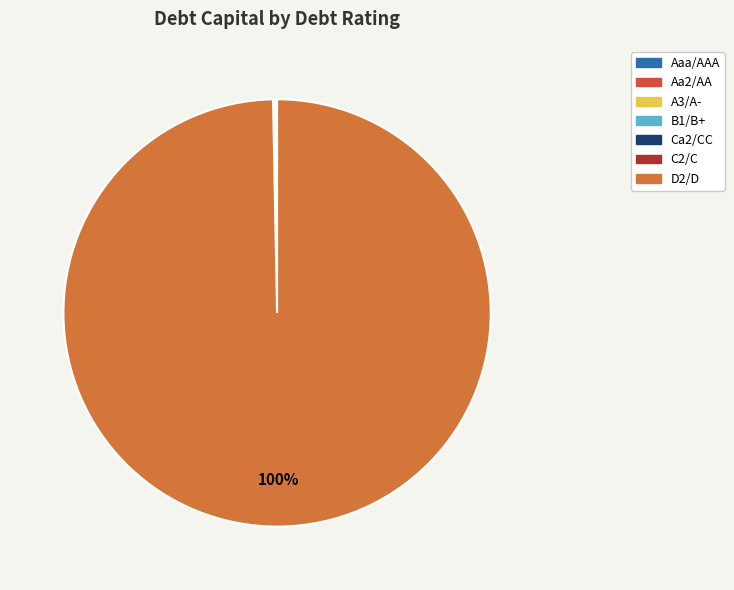

Between Aaa/AAA and Aa2/AA, which is larger?

Aa2/AA